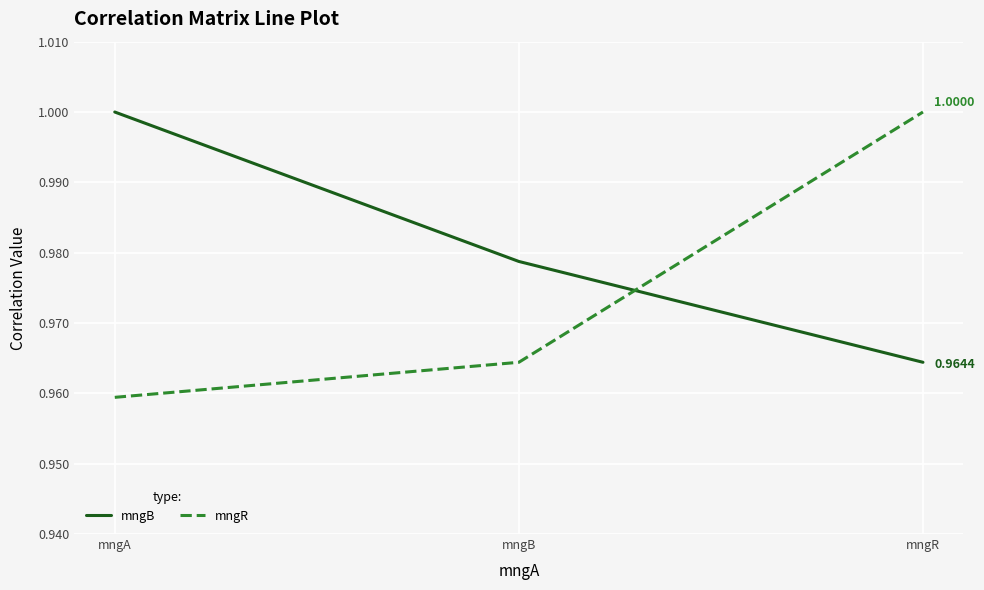

What is the sum of the mngR values at mngR and mngB?

2.0